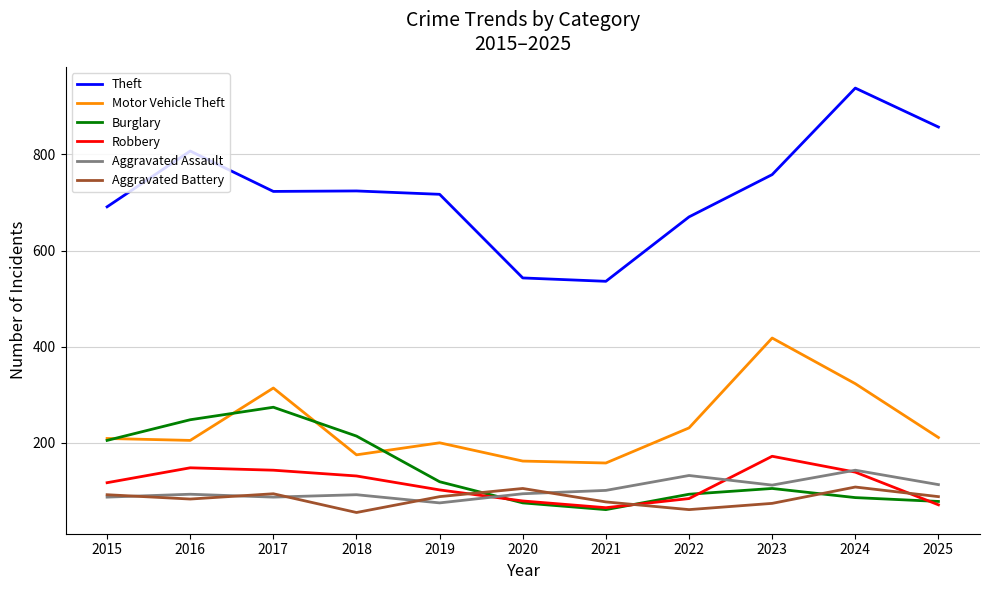

The value of Robbery at 2016 is 148. True or false?

True